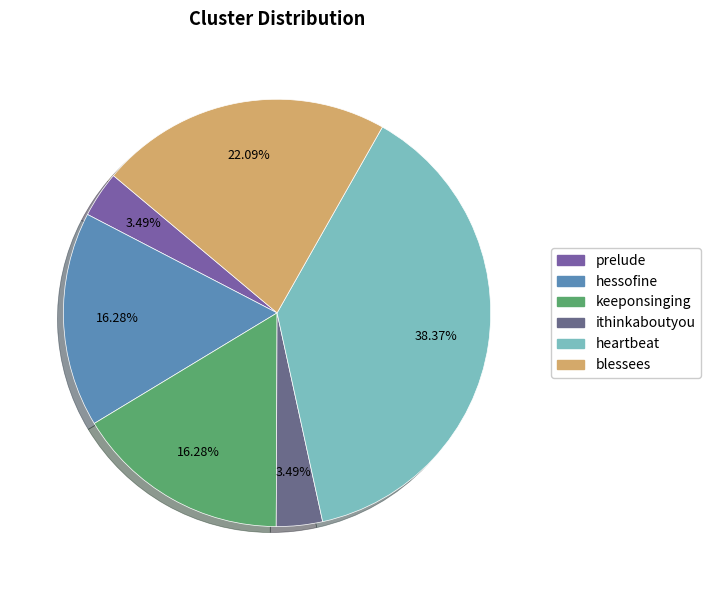

How many segments does this pie chart have?

6